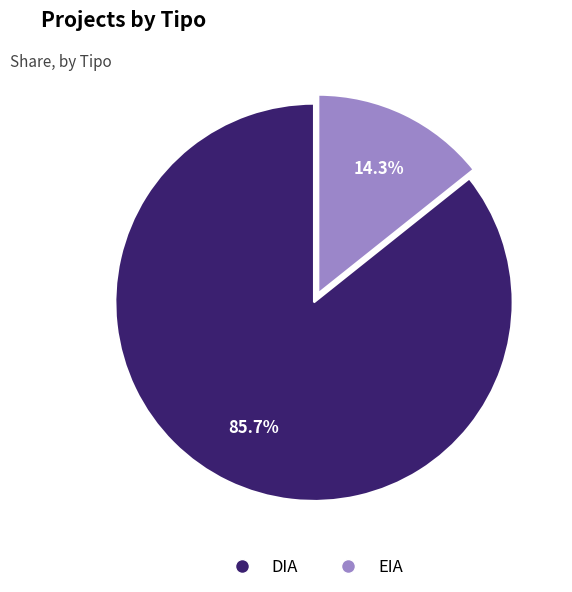

The DIA slice represents 78% of the pie. True or false?

False